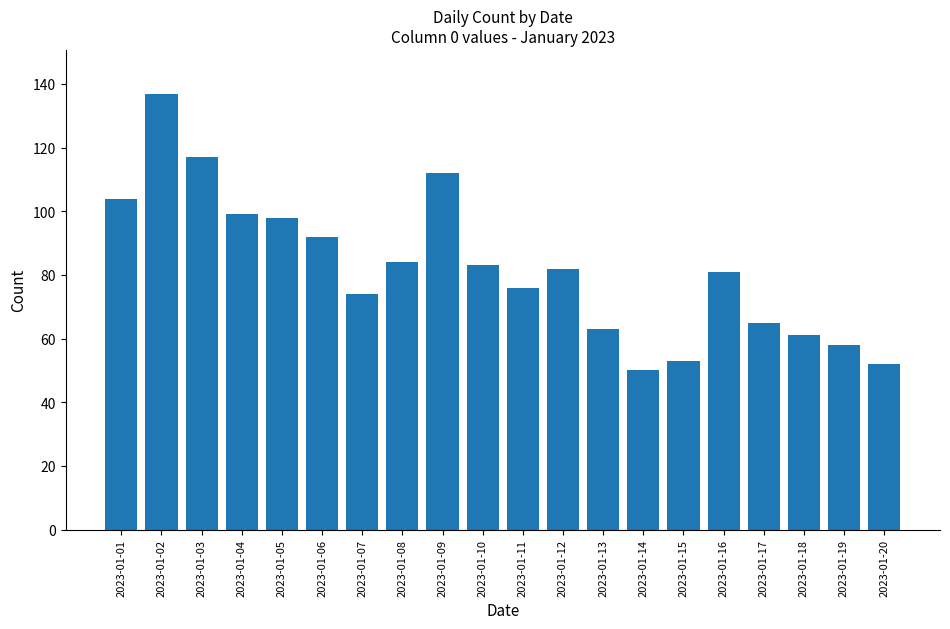

Which has a higher value, 2023-01-09 or 2023-01-20?

2023-01-09